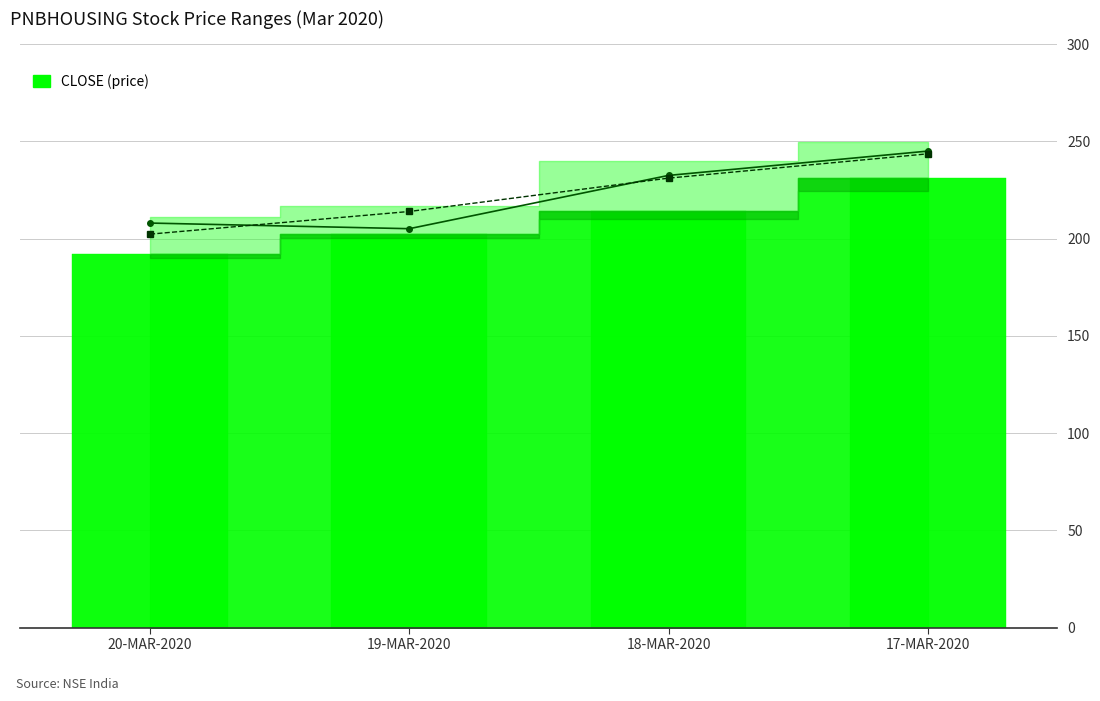

How many groups of bars are there?

4